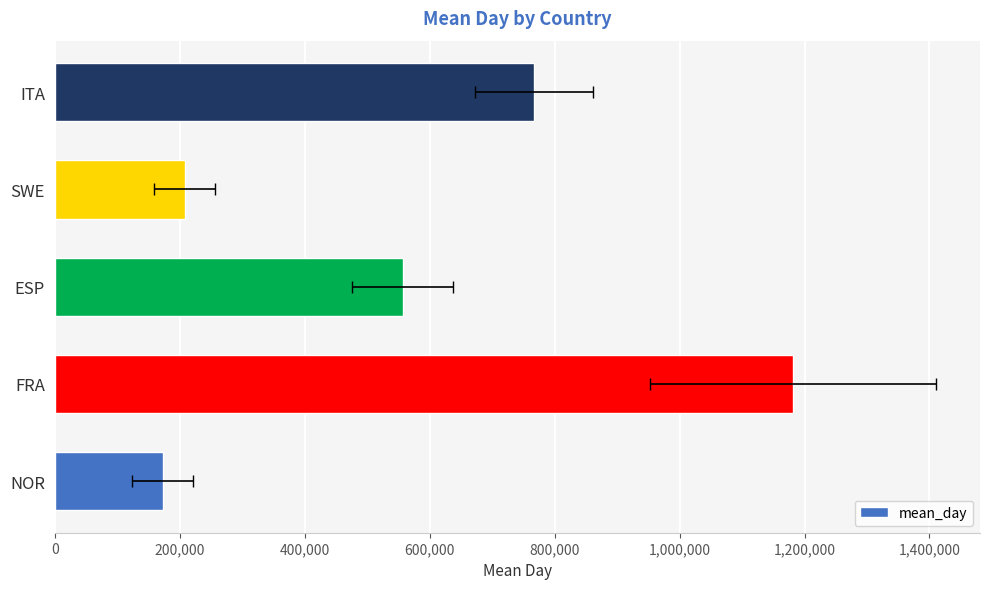

Is it true that the value at ESP is 556707.7?

True